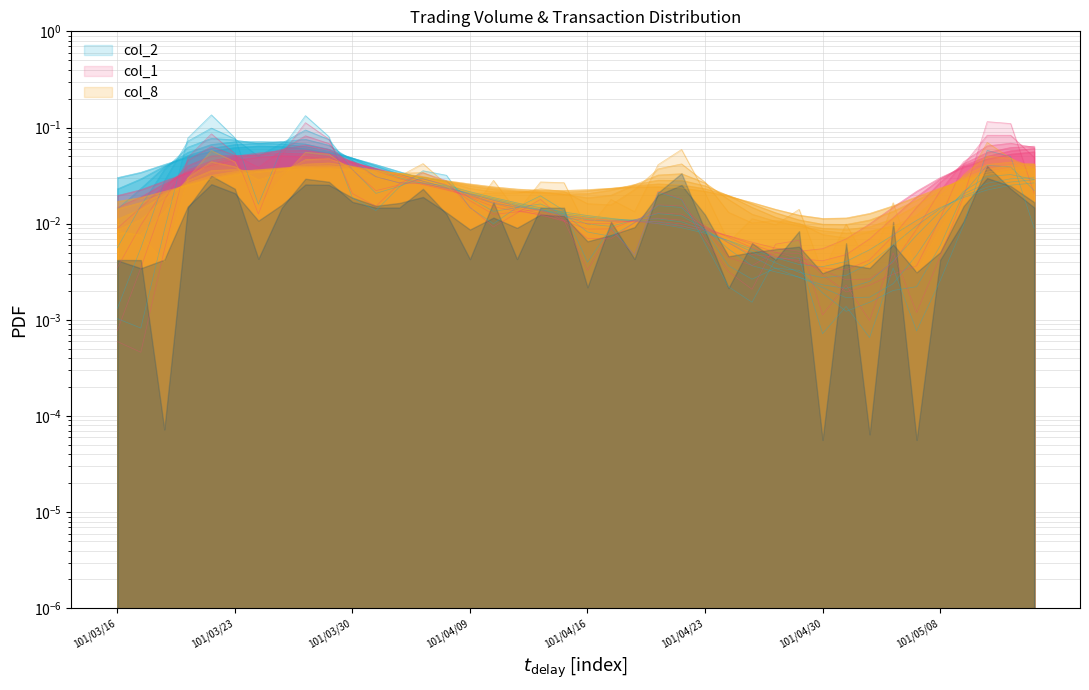

Does the chart have visible grid lines?

Yes